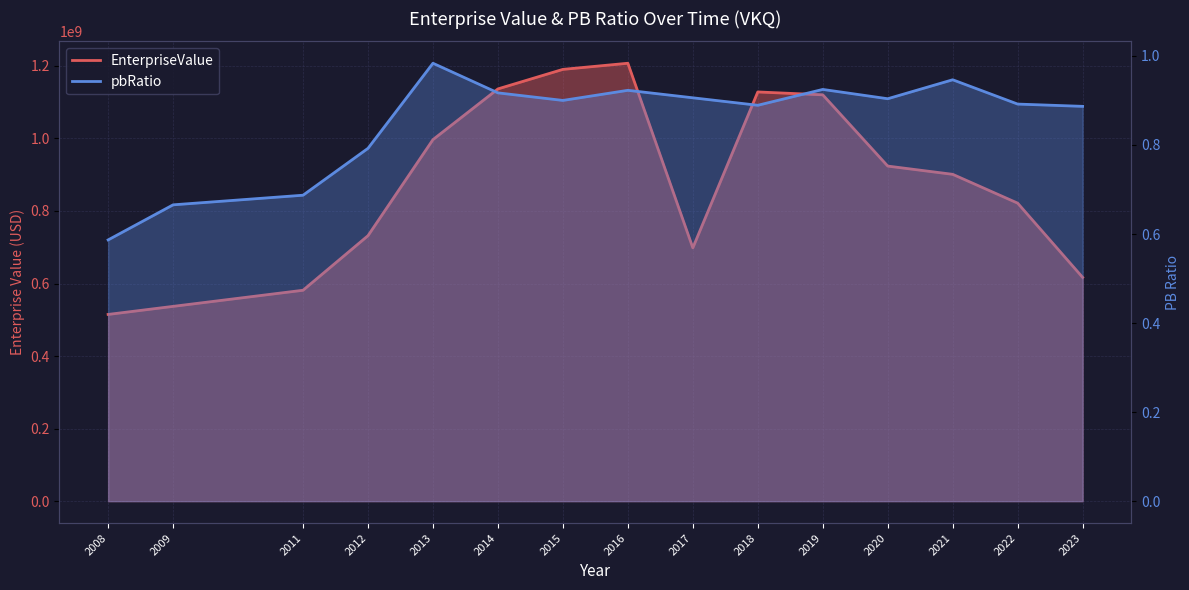

Does the chart have visible grid lines?

Yes